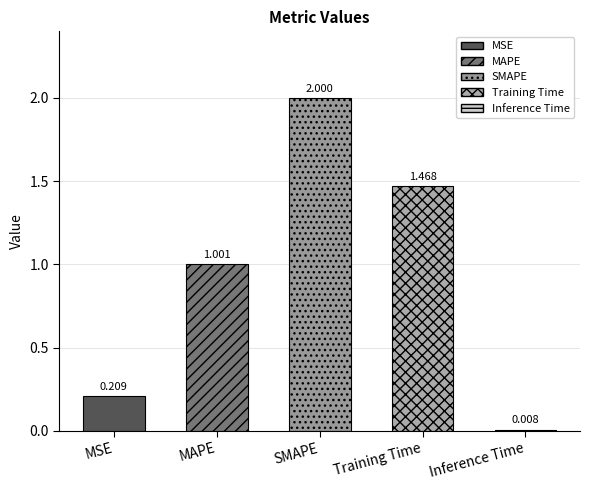

Which label corresponds to the smallest value in the chart?

Inference Time